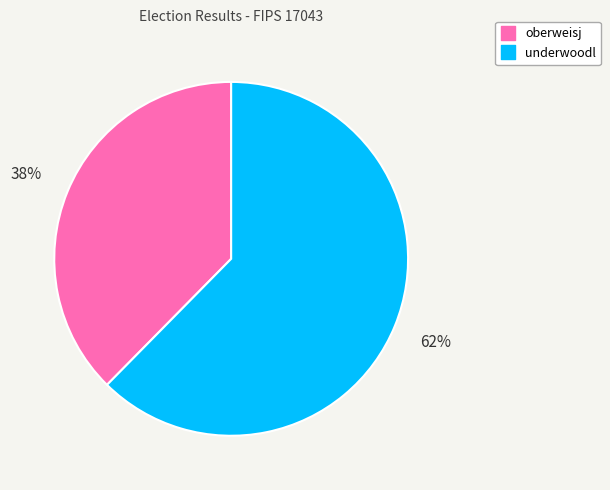

Count the number of slices in the pie.

2